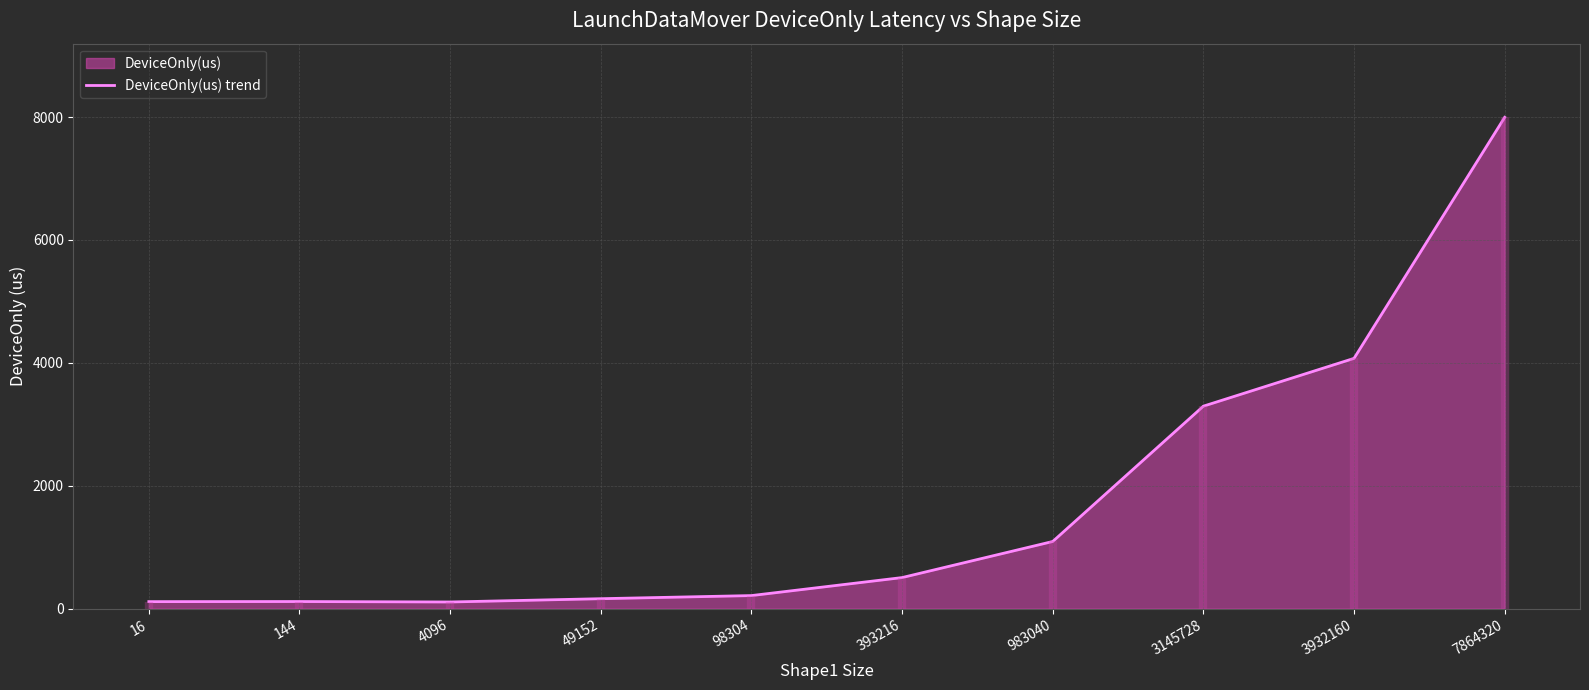

List the labels in order of value, smallest first.

4096, 16, 144, 49152, 98304, 393216, 983040, 3145728, 3932160, 7864320